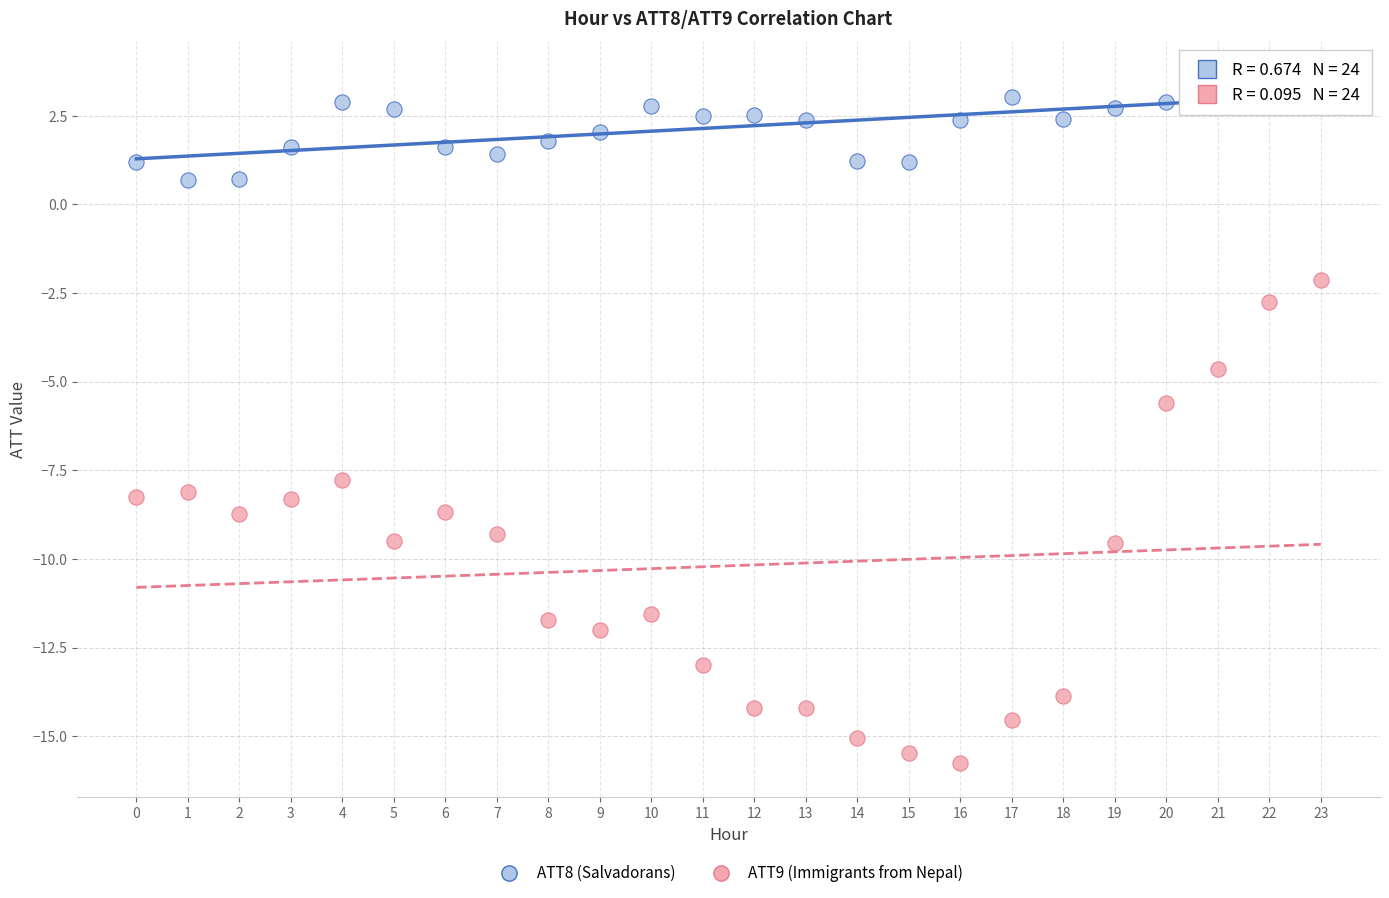

Which series has the widest spread of Y values?

ATT9 (Immigrants from Nepal)